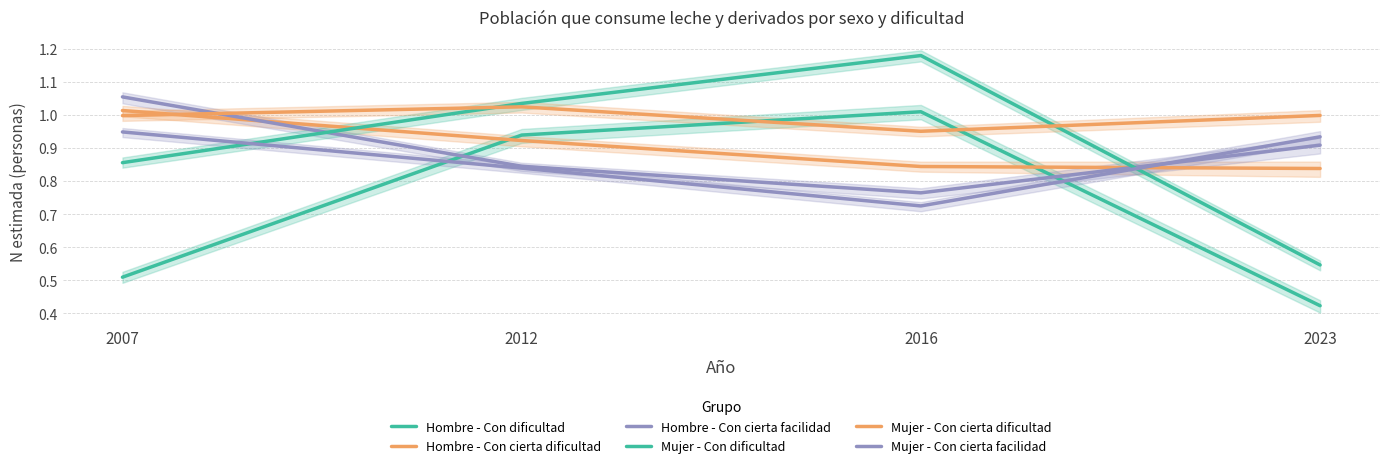

Reading left to right, what are all the values shown in this chart?

Hombre - Con dificultad: 0.5	0.9	1.0	0.4
Hombre - Con cierta dificultad: 1.0	0.9	0.8	0.8
Hombre - Con cierta facilidad: 1.1	0.8	0.8	0.9
Mujer - Con dificultad: 0.9	1.0	1.2	0.5
Mujer - Con cierta dificultad: 1.0	1.0	1.0	1.0
Mujer - Con cierta facilidad: 0.9	0.8	0.7	0.9